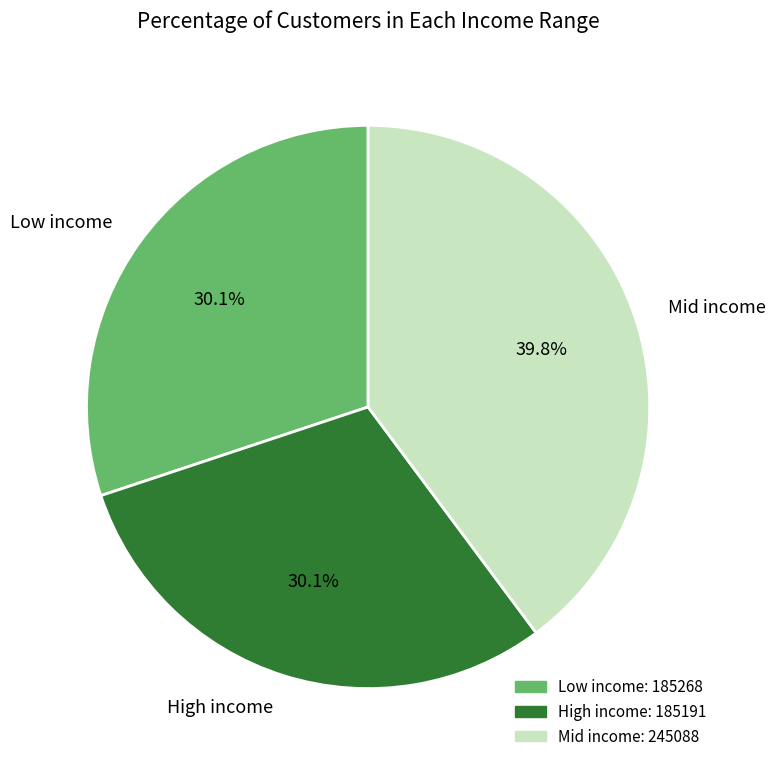

Which category has the biggest portion of the pie?

Mid income